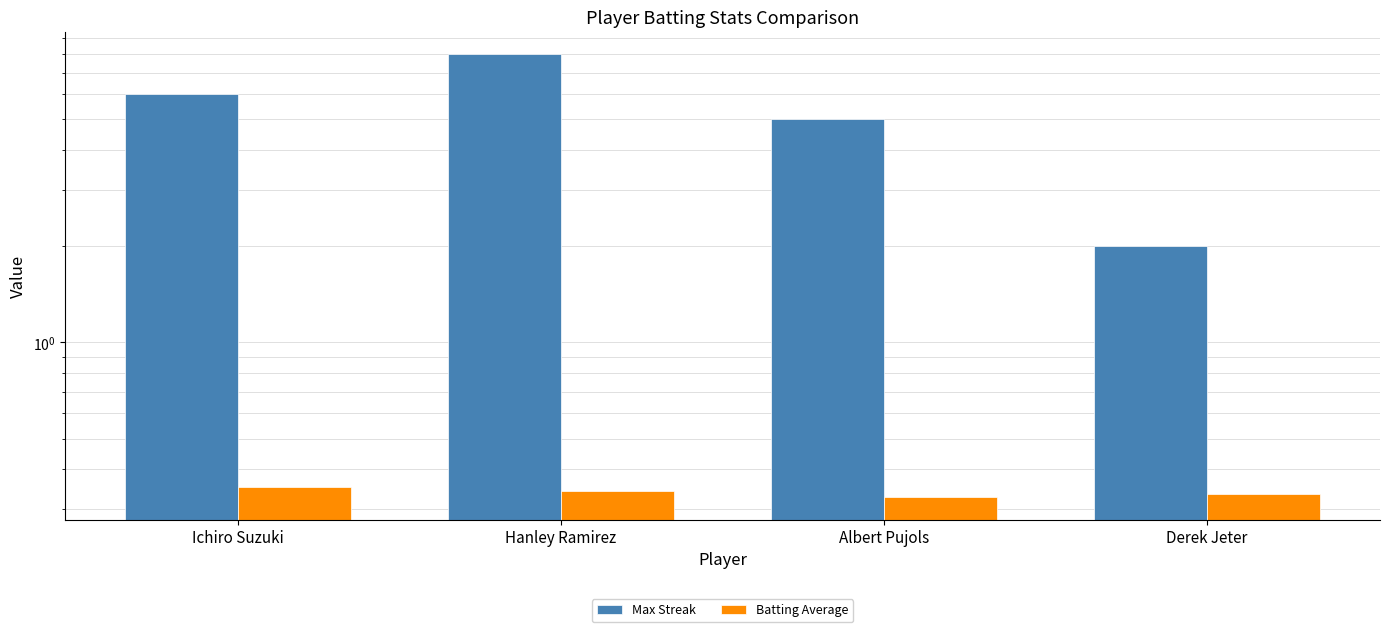

Where does the Max Streak series first go above 6?

Hanley Ramirez